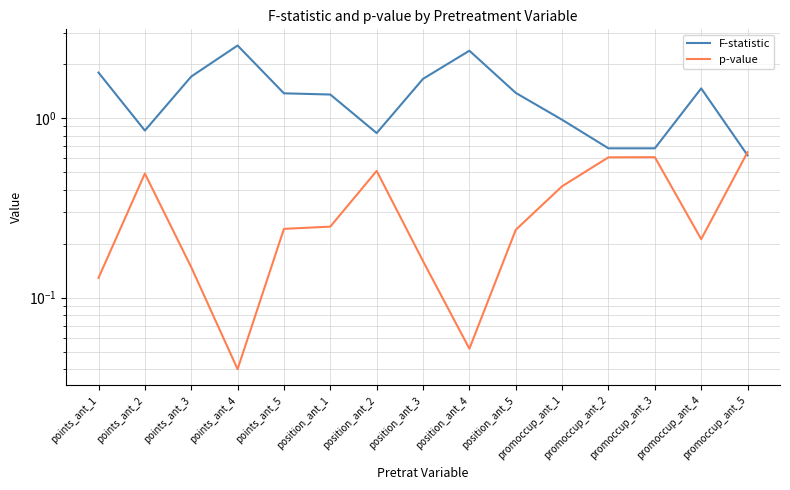

Reading left to right, extract all data points from this chart.

F-statistic: points_ant_1=1.8	points_ant_2=0.9	points_ant_3=1.7	points_ant_4=2.5	points_ant_5=1.4	position_ant_1=1.4	position_ant_2=0.8	position_ant_3=1.7	position_ant_4=2.4	position_ant_5=1.4	promoccup_ant_1=1.0	promoccup_ant_2=0.7	promoccup_ant_3=0.7	promoccup_ant_4=1.5	promoccup_ant_5=0.6
p-value: points_ant_1=0.1	points_ant_2=0.5	points_ant_3=0.1	points_ant_4=0.0	points_ant_5=0.2	position_ant_1=0.2	position_ant_2=0.5	position_ant_3=0.2	position_ant_4=0.1	position_ant_5=0.2	promoccup_ant_1=0.4	promoccup_ant_2=0.6	promoccup_ant_3=0.6	promoccup_ant_4=0.2	promoccup_ant_5=0.6